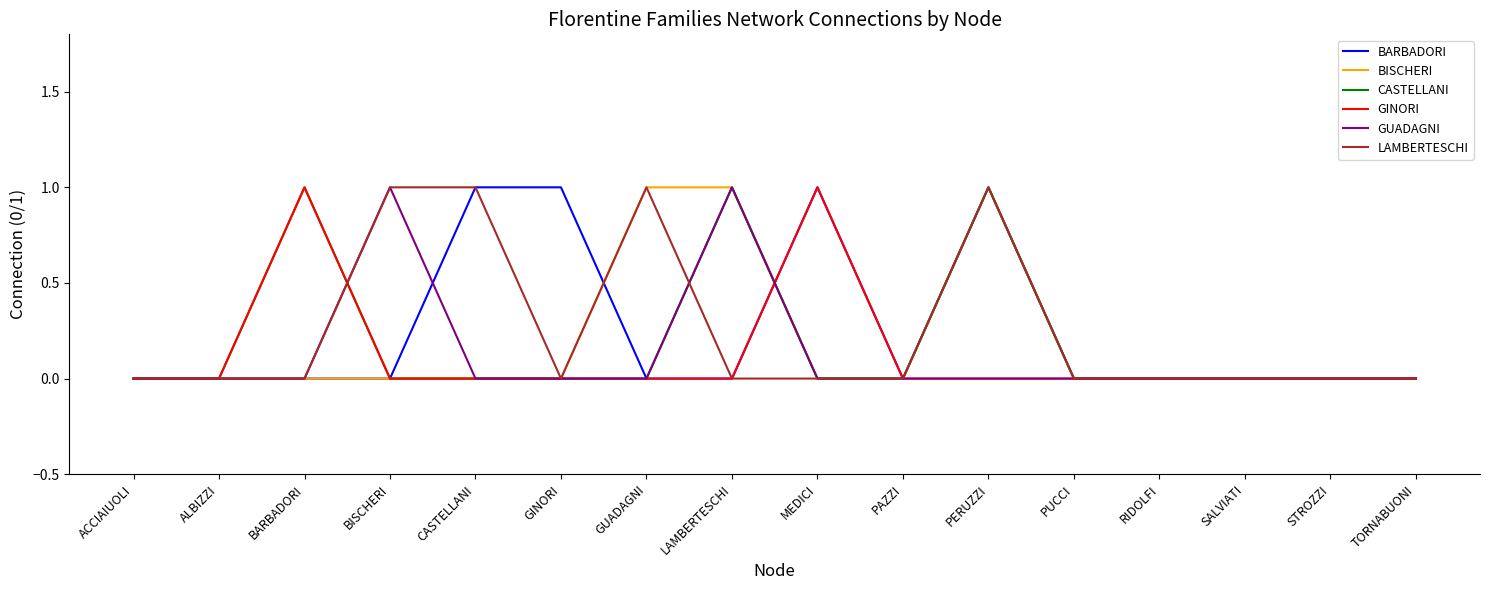

Is the value of BISCHERI at LAMBERTESCHI greater than the value of GINORI at RIDOLFI?

Yes